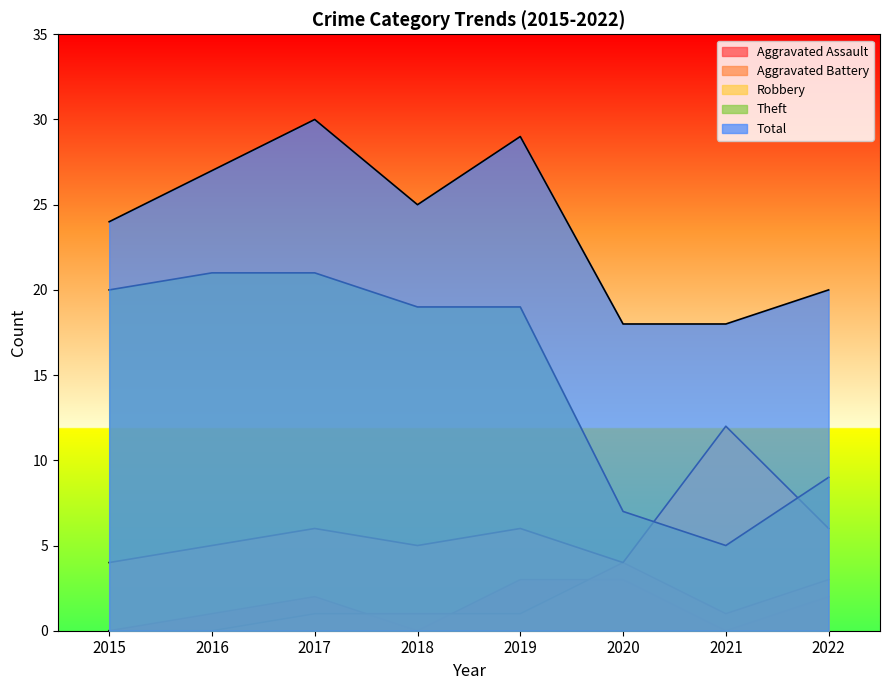

At which category does the chart reach its peak across all series?

2017